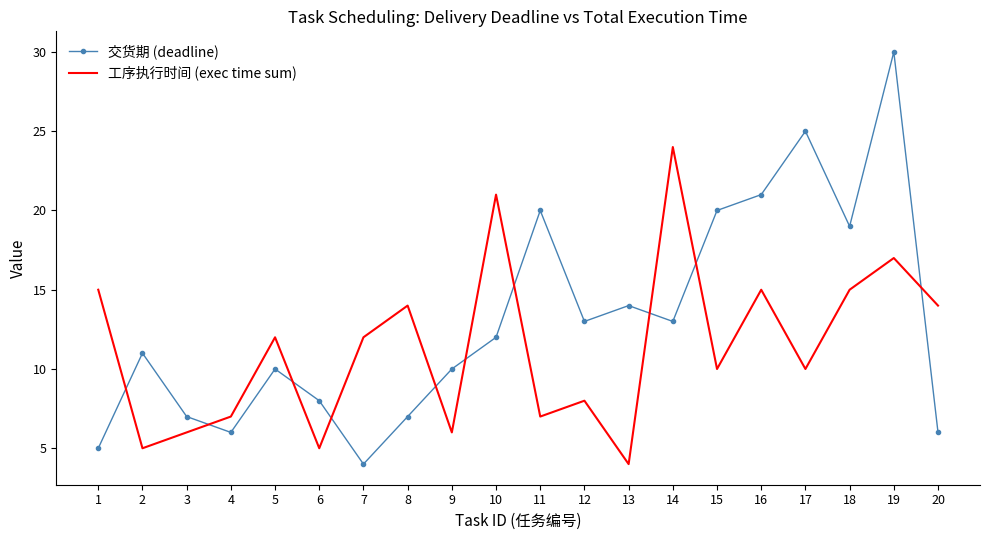

Where does the 工序执行时间 (exec time sum) series first go above 12?

1